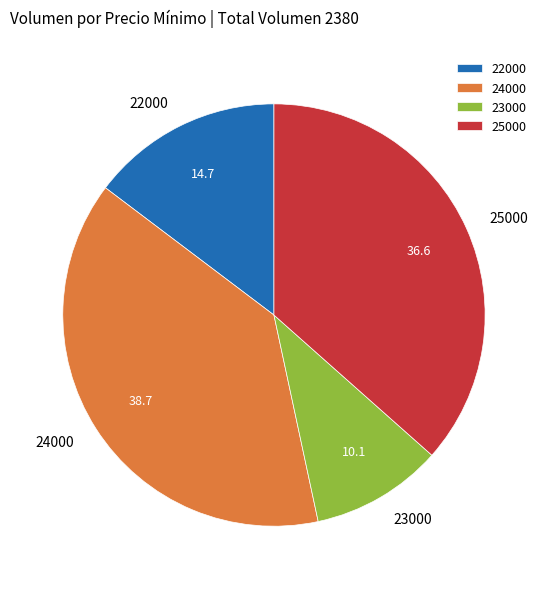

Do 25000 and 22000 together represent more than half of the pie?

Yes